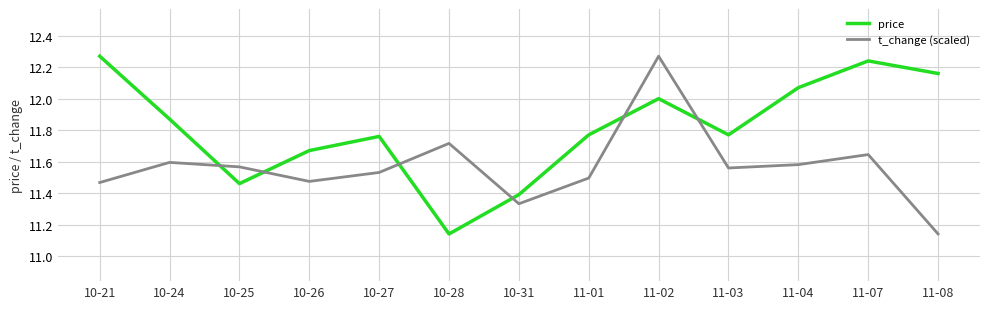

At which label is price closest to 11?

10-28